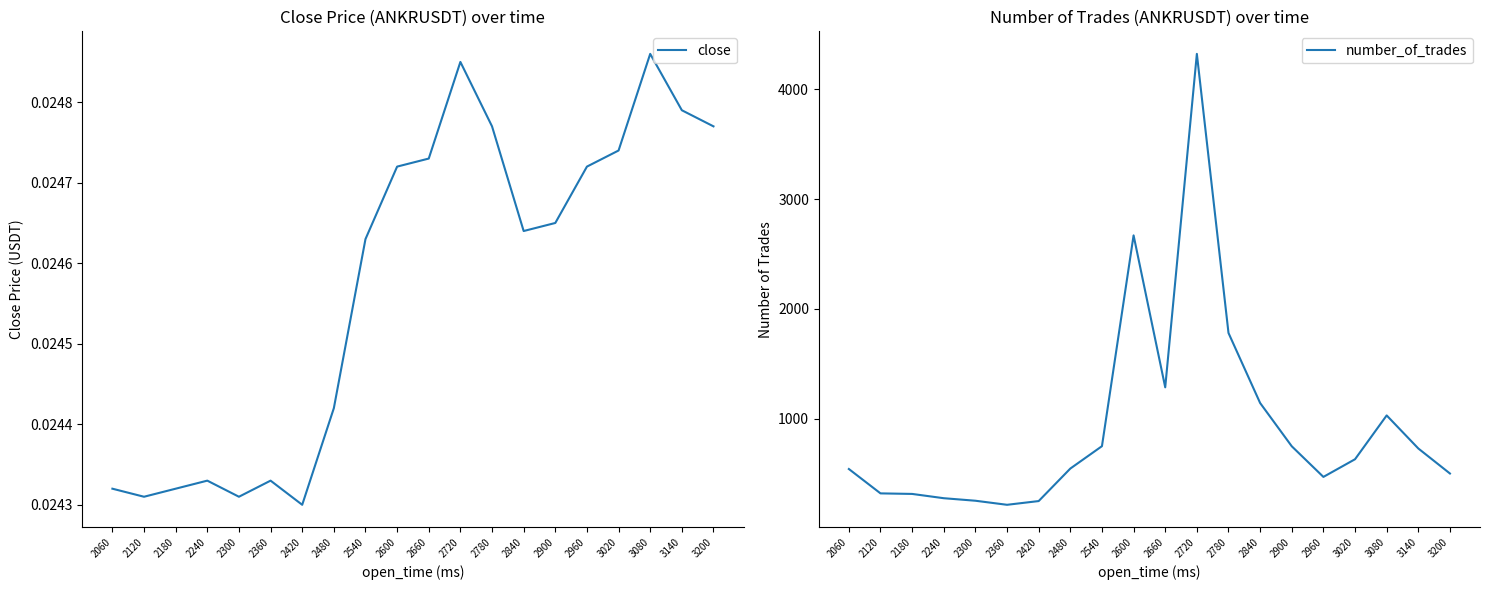

Which series changed the most between 2540 and 2840?

number_of_trades